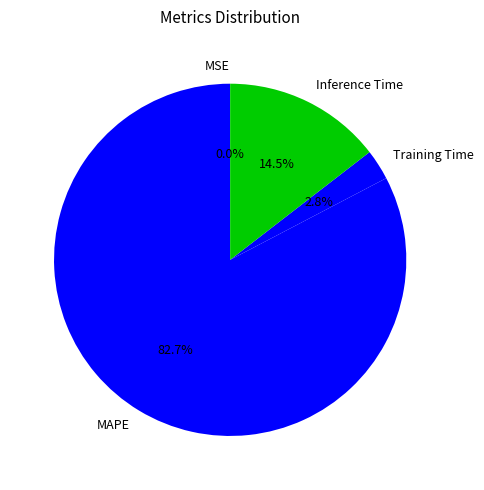

Between MAPE and Training Time, which is larger?

MAPE